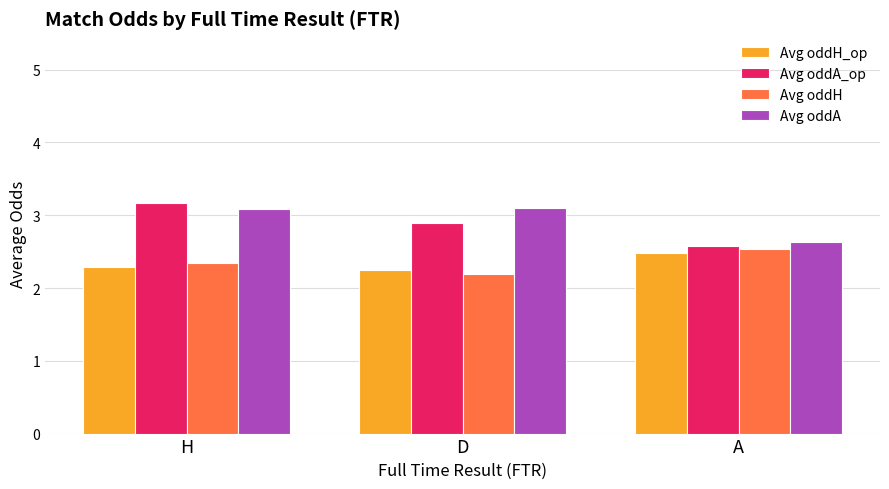

Between H and D, which series saw the biggest shift?

Avg oddA_op